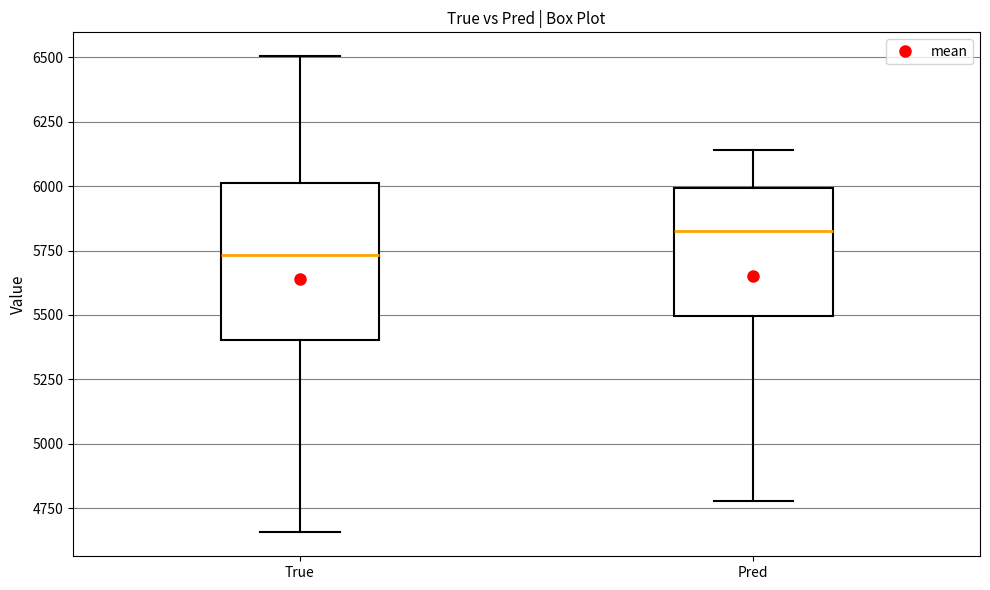

Reading left to right, transcribe this box plot: for each box, give where its median line is, the range the box spans, and where its two whiskers end, as read against the y-axis. The values are not printed on the chart, so give them approximately, as read against the axis.

True: median 5750, box 5400 to 6000, whiskers 4650 to 6500
Pred: median 5800, box 5500 to 6000, whiskers 4800 to 6150